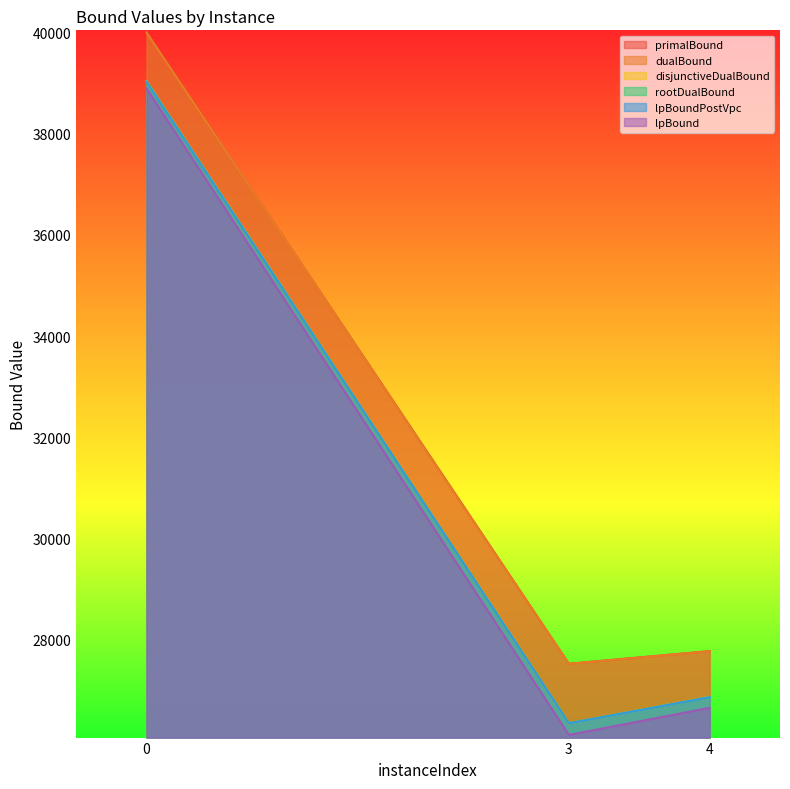

Is it true that disjunctiveDualBound equals 26866.5 at 4?

True